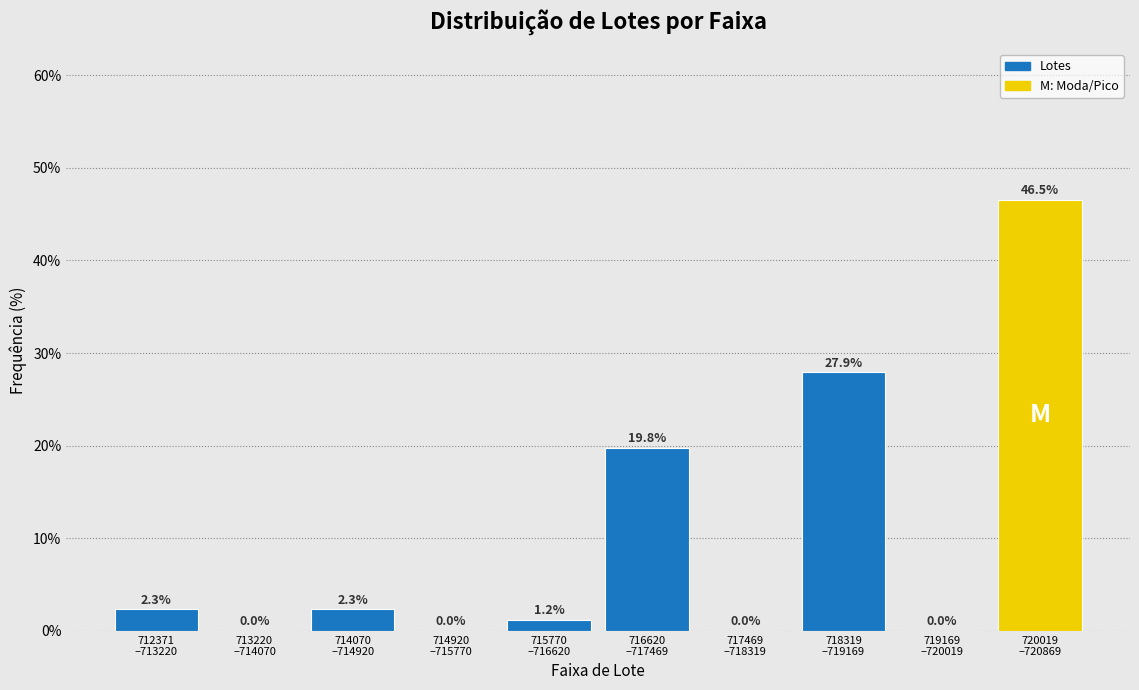

What is the greatest value displayed?

46.5